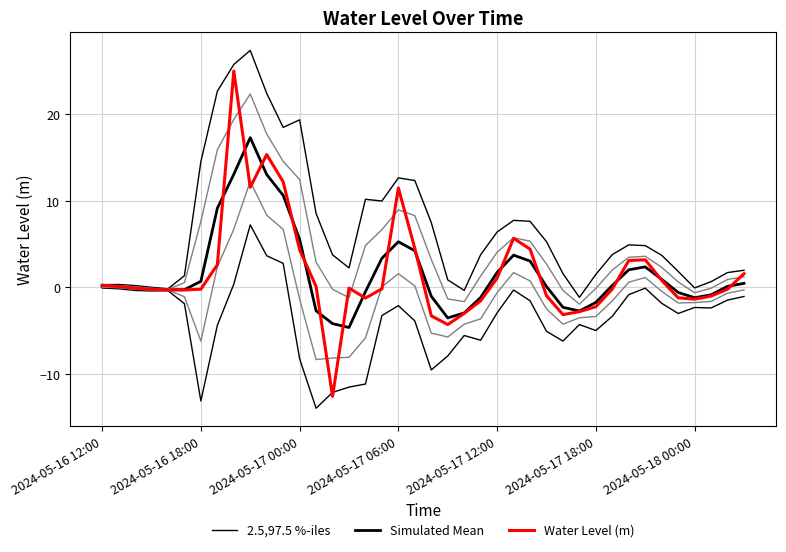

Is the value of Simulated Mean at 18 greater than the value of 2.5,97.5 %-iles at 2024-05-17 18:00?

Yes